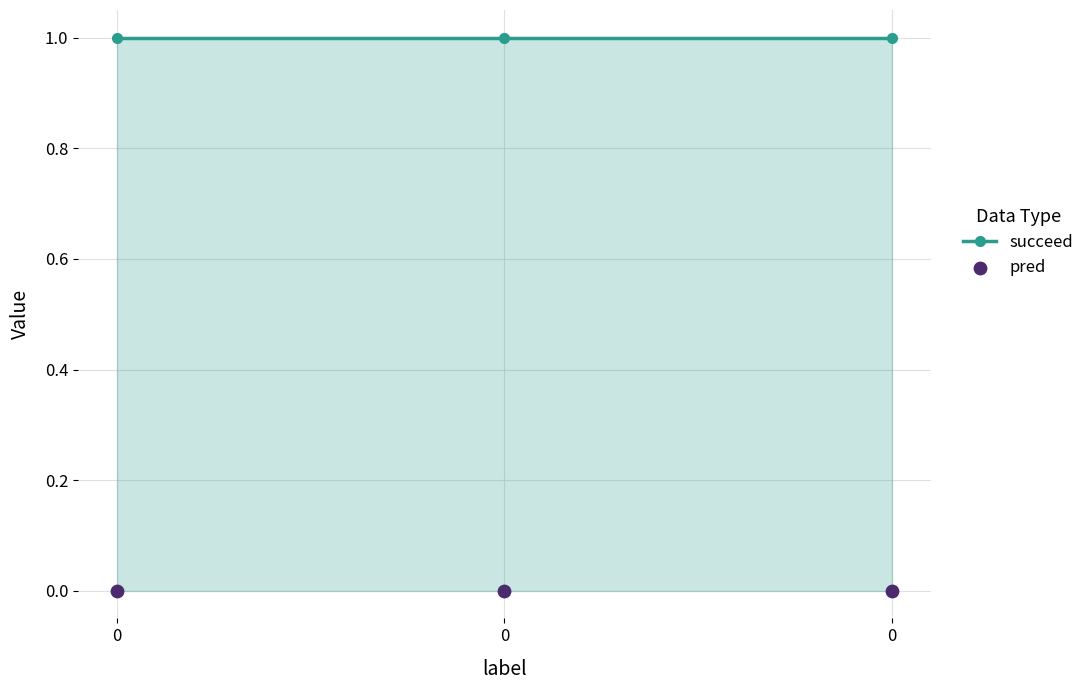

Which series has the largest Y range (max minus min)?

succeed